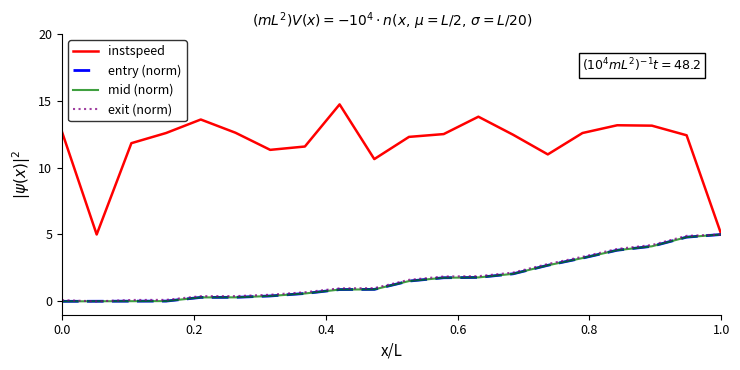

At how many categories does at least one series exceed 10?

18